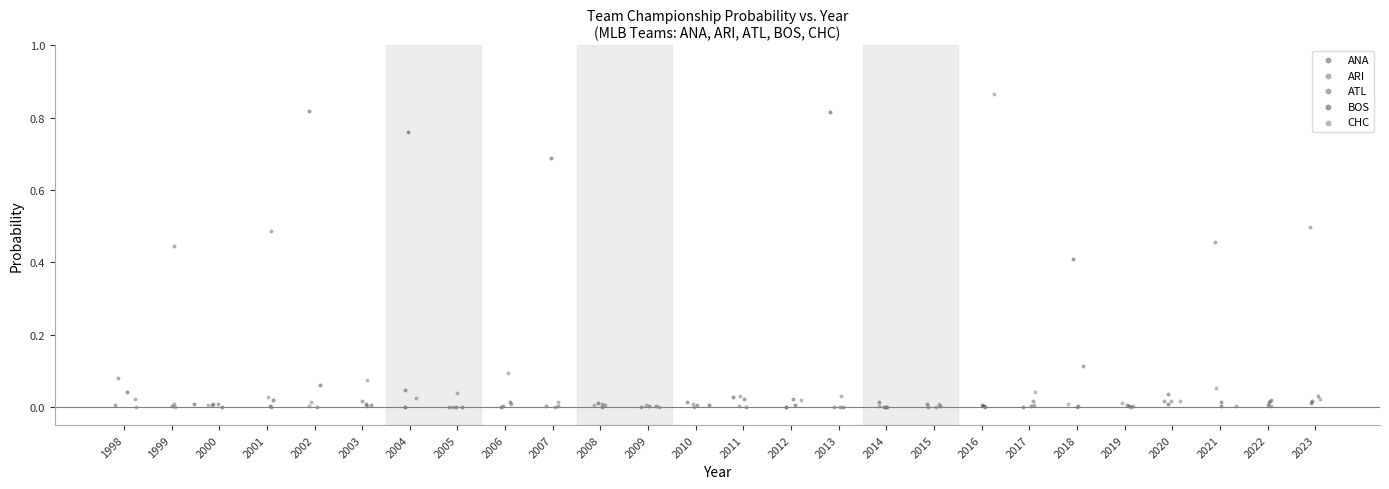

What are all the series names shown in the legend?

ANA, ARI, ATL, BOS, CHC